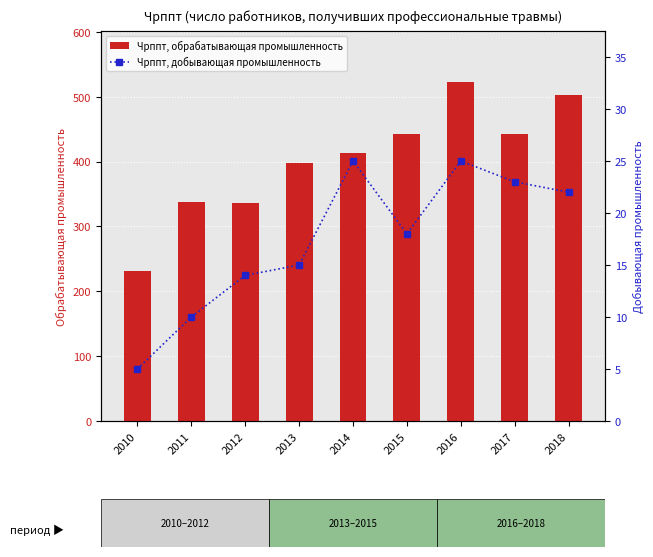

Between 2010 and 2013, which series saw the biggest shift?

Чрппт, обрабатывающая промышленность